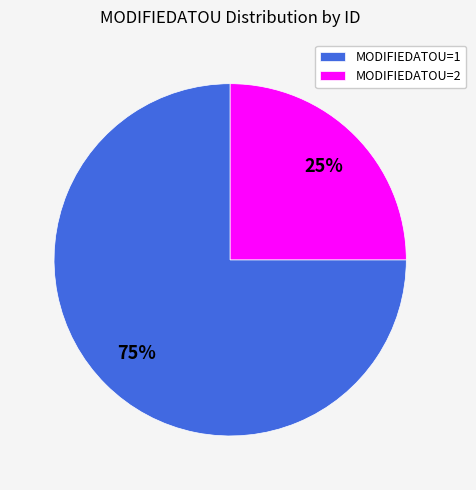

Is there any slice that represents more than half of the pie?

Yes